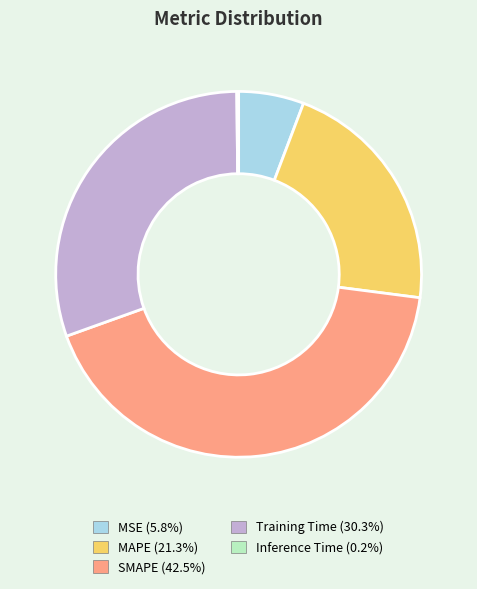

True or false: Training Time accounts for 36% of the total.

False